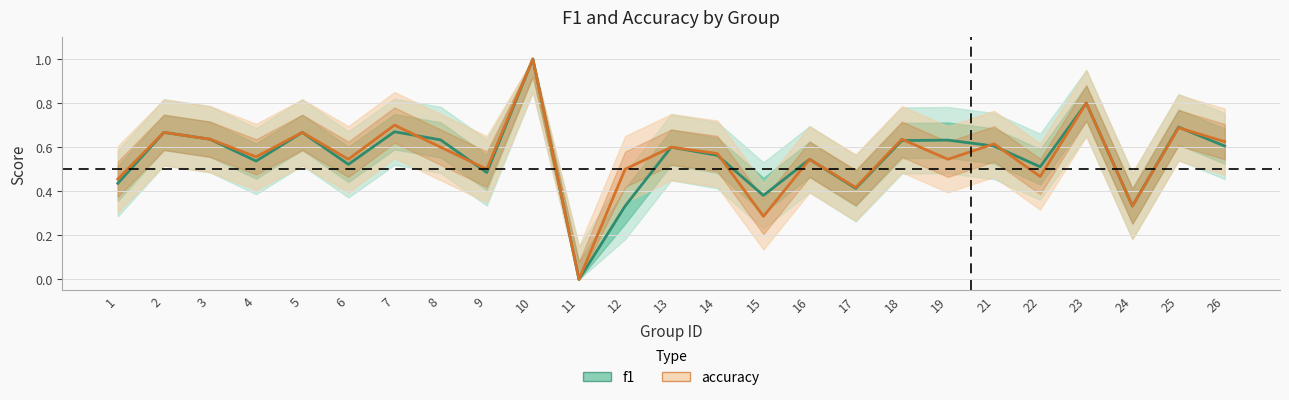

True or false: accuracy and f1 intersect in this chart.

True